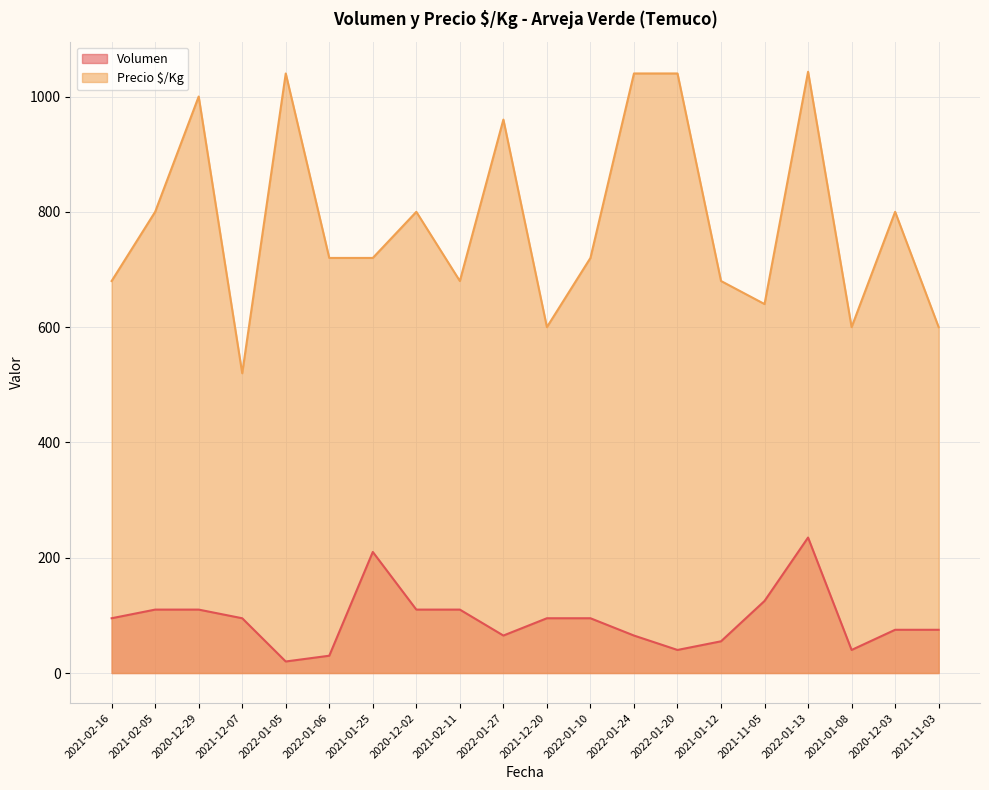

What is the average value of the Precio $/Kg series?

784